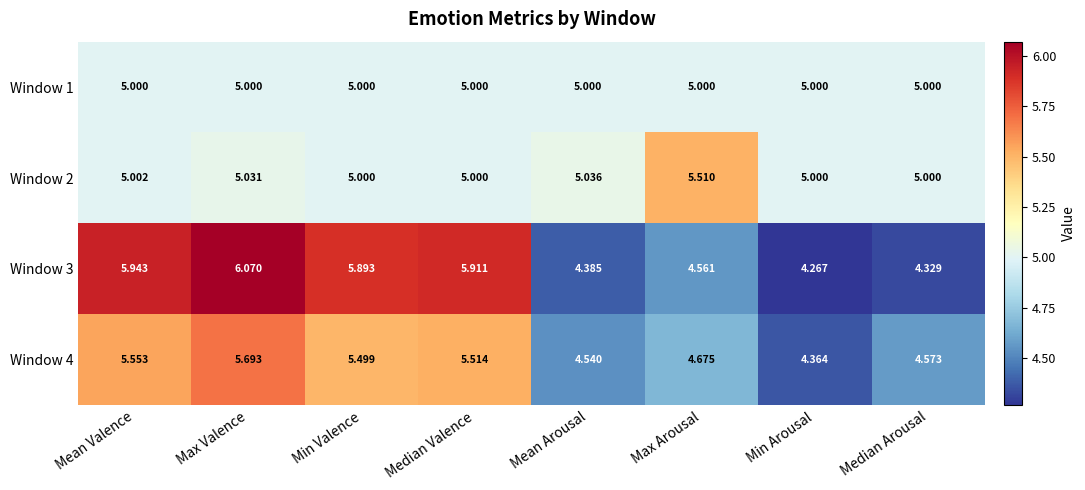

Which series has the widest spread of values?

Window 3